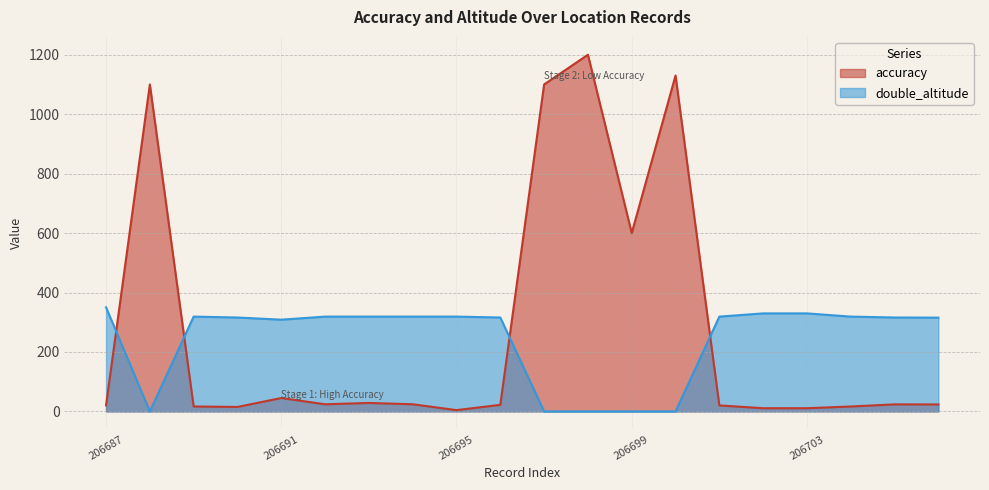

Reading right to left, transcribe all the data shown in this chart.

accuracy: 206706=23.5	206705=23.6	206704=16.5	206703=10.7	206702=10.7	206701=20.2	206700=1130.0	206699=600.0	206698=1200.0	206697=1100.0	206696=22.1	206695=4.3	206694=24.0	206693=28.4	206692=23.9	206691=45.0	206690=15.0	206689=16.5	206688=1100.0	206687=20.4
double_altitude: 206706=315.4	206705=315.9	206704=318.9	206703=329.7	206702=329.7	206701=318.9	206700=0.0	206699=0.0	206698=0.0	206697=0.0	206696=315.9	206695=318.9	206694=318.9	206693=318.9	206692=318.9	206691=308.6	206690=315.9	206689=318.9	206688=0.0	206687=350.1